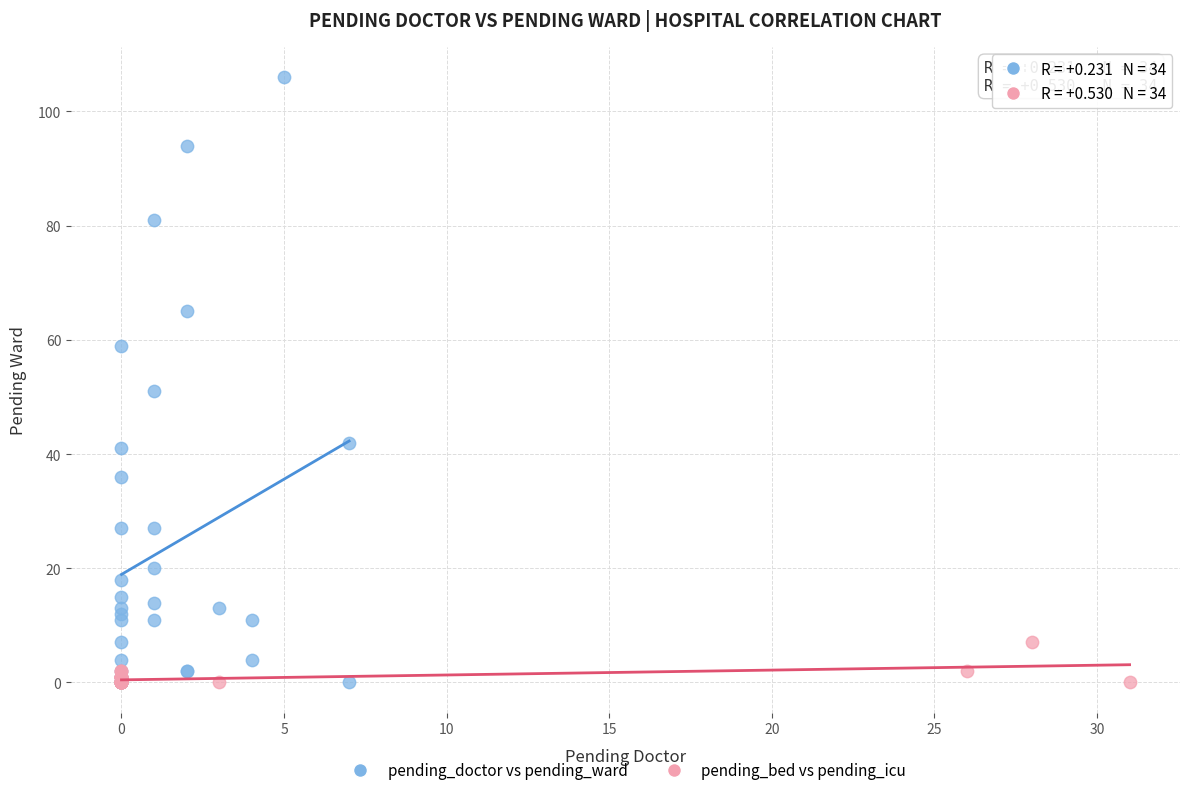

Which series has the widest spread of Y values?

pending_doctor vs pending_ward